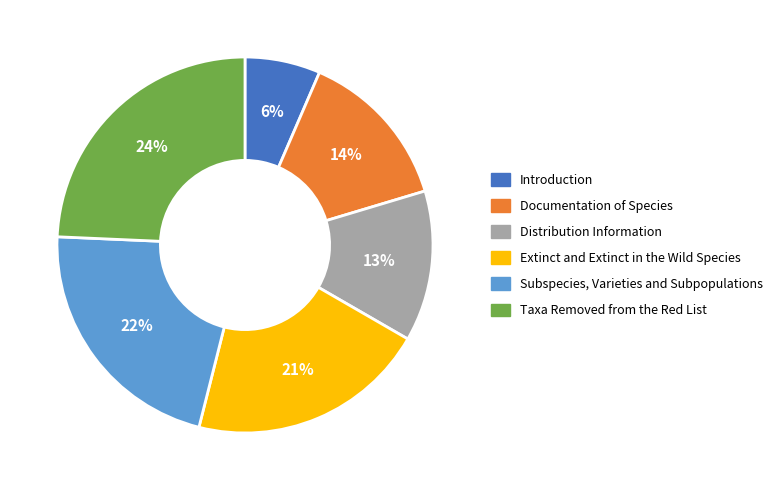

How many segments does this pie chart have?

6